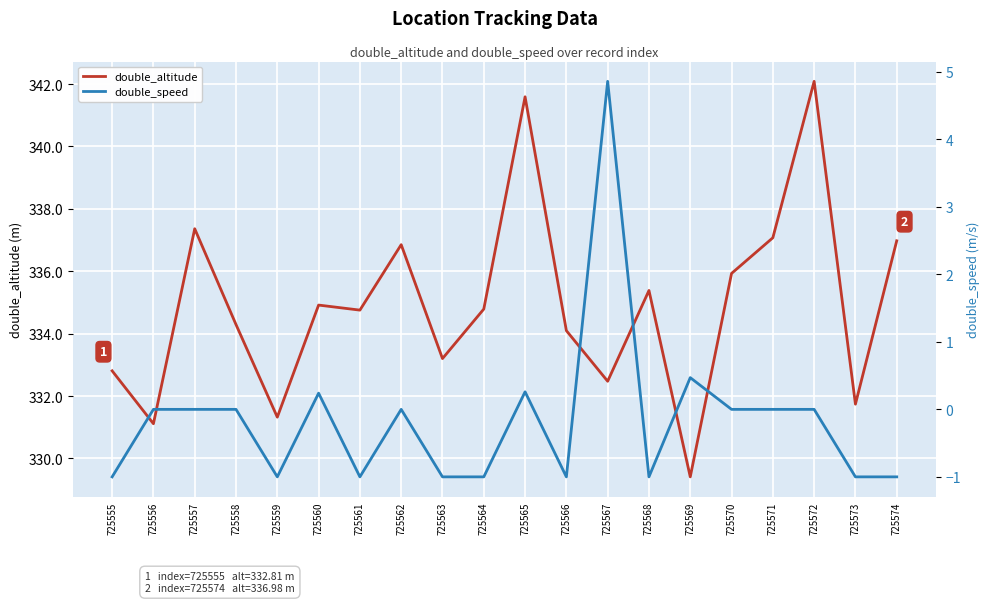

What is the difference between the highest and lowest values at 725561?

335.8